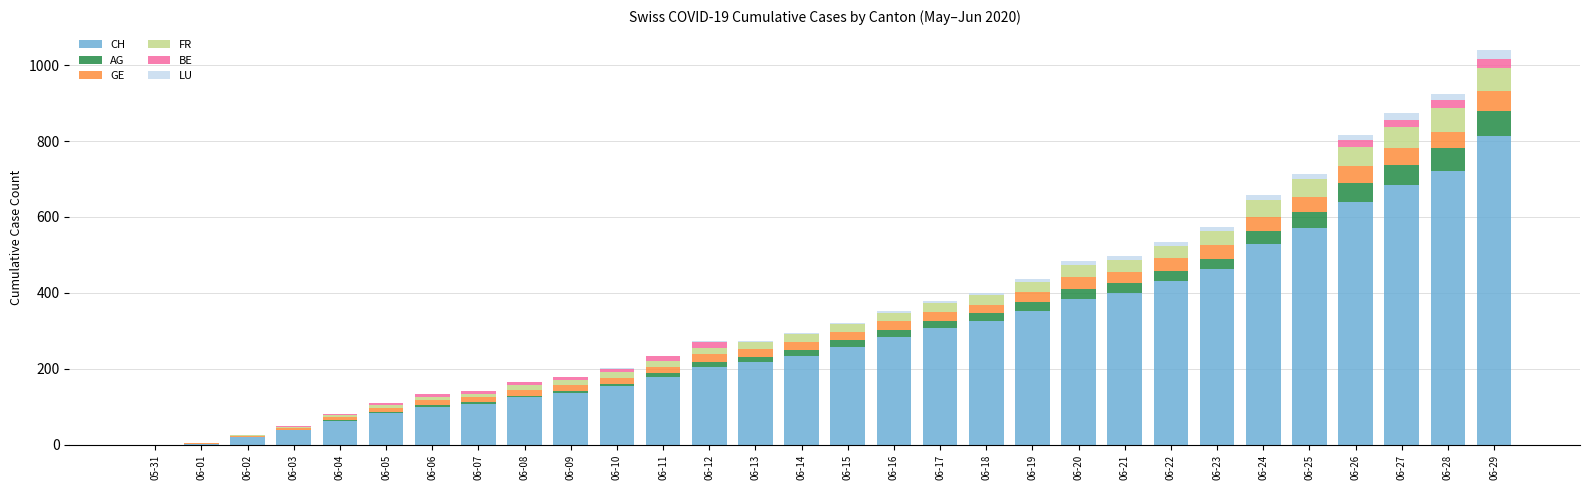

Which category has the highest value in the CH series?

06-29